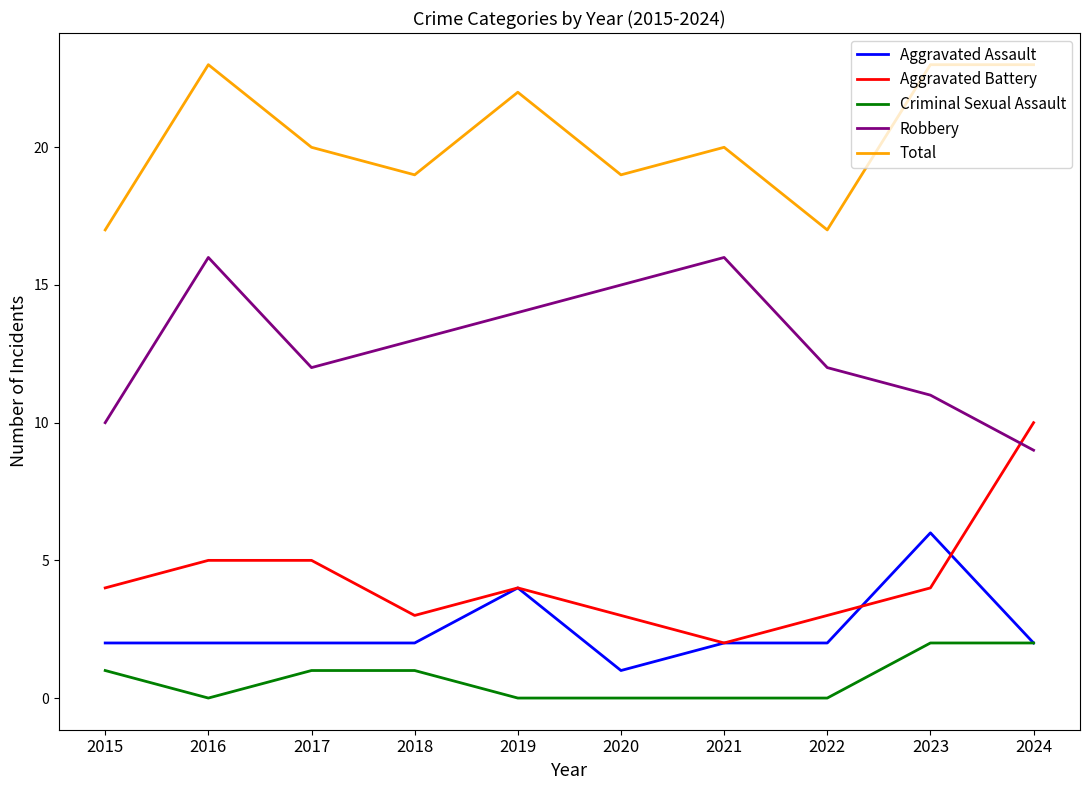

Rank the series at 2017 from highest to lowest value.

Total, Robbery, Aggravated Battery, Aggravated Assault, Criminal Sexual Assault